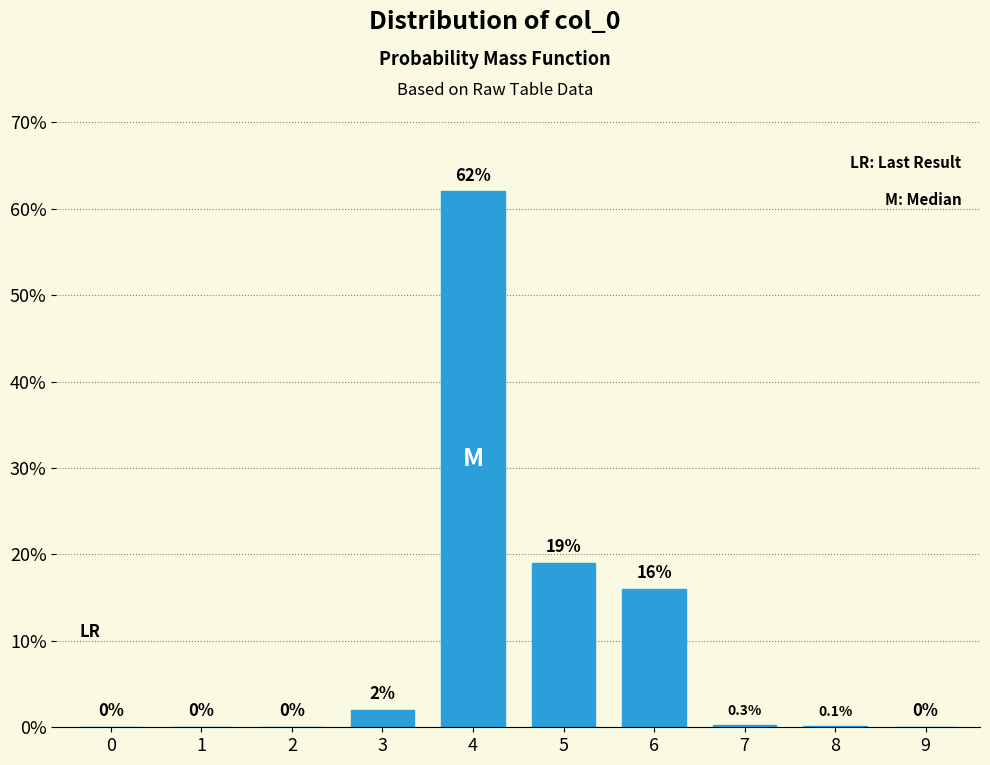

Reading left to right, transcribe all the data shown in this chart.

0=0.0	1=0.0	2=0.0	3=2.0	4=62.0	5=19.0	6=16.0	7=0.3	8=0.1	9=0.0